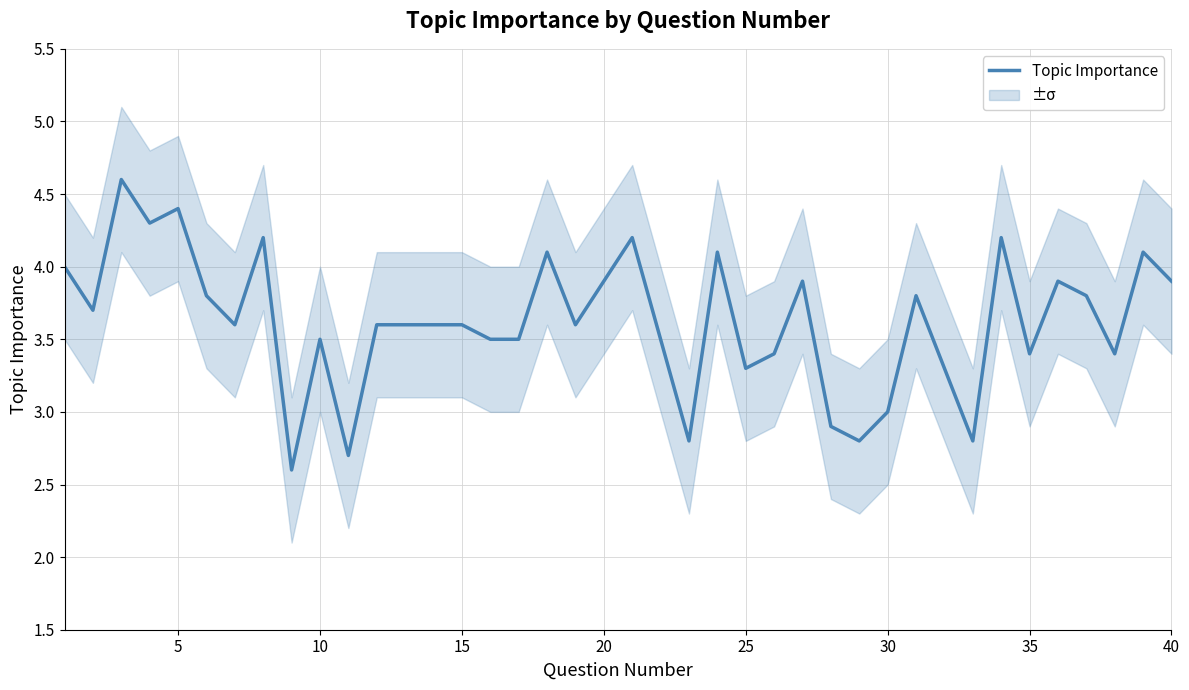

What is the average value?

3.6